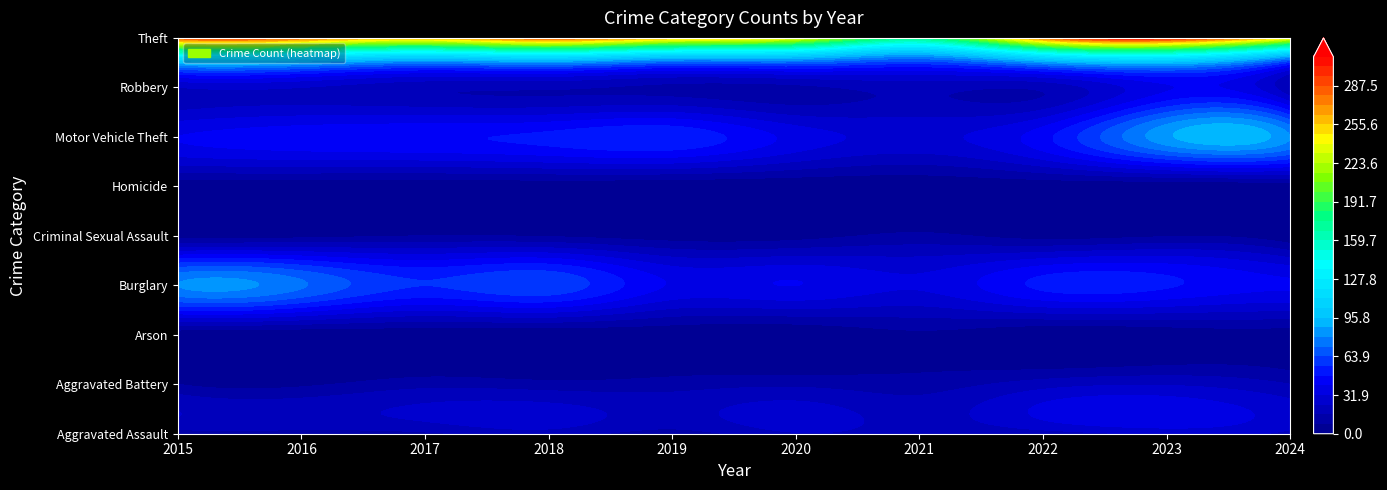

Is the value of Homicide at 2022 greater than the value of Arson at 2016?

Yes